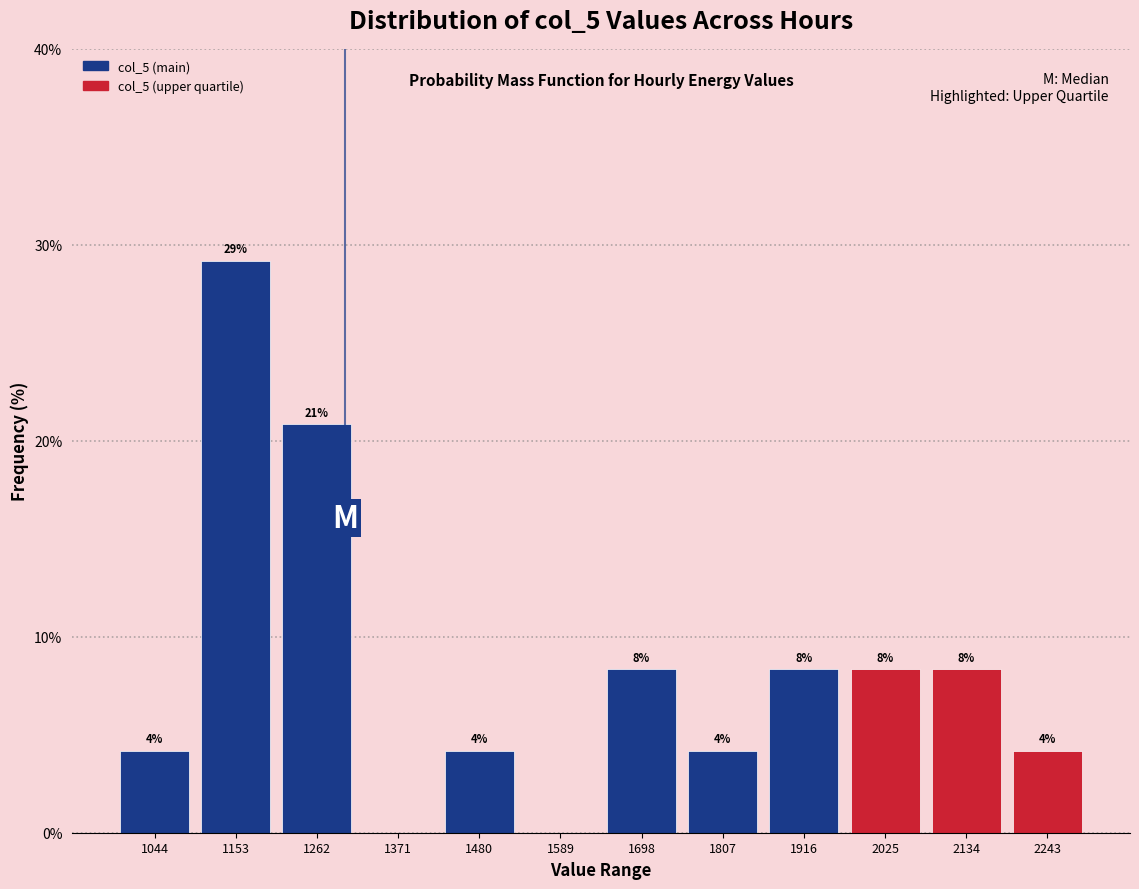

Are the bars horizontal?

No